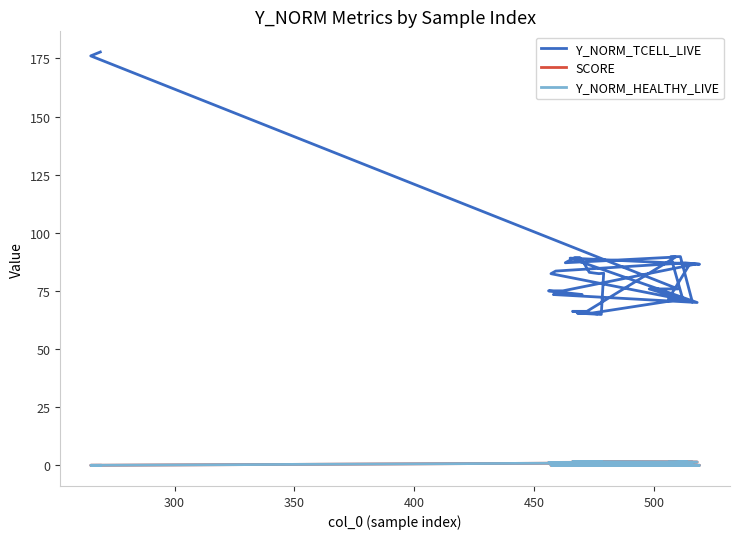

True or false: SCORE and Y_NORM_TCELL_LIVE intersect in this chart.

False